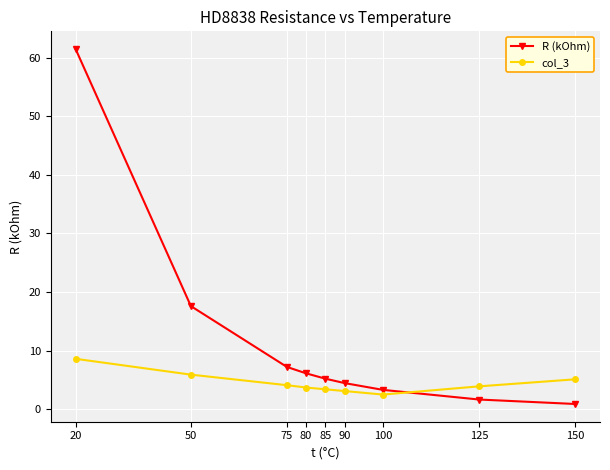

True or false: col_3 has a value of 2.5 at 100.

True